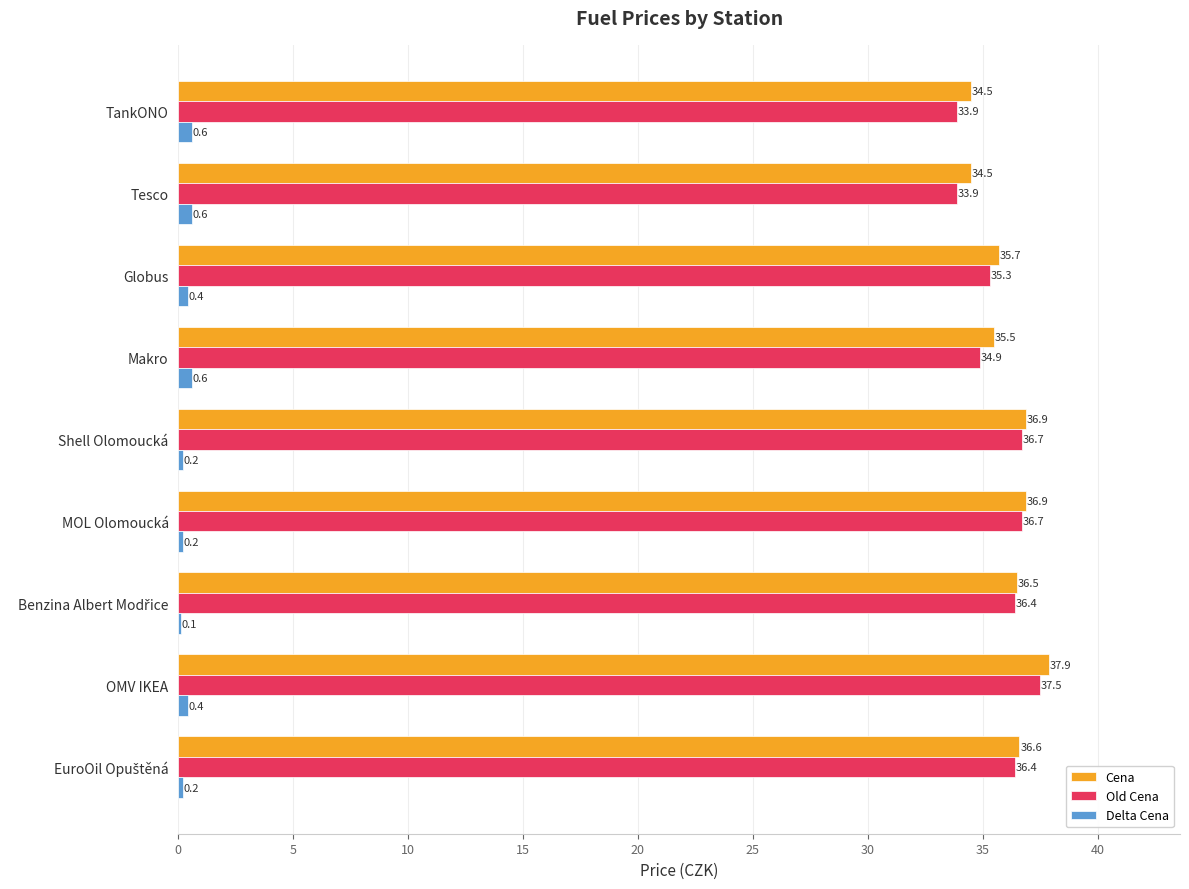

What is the maximum value for Delta Cena?

0.6